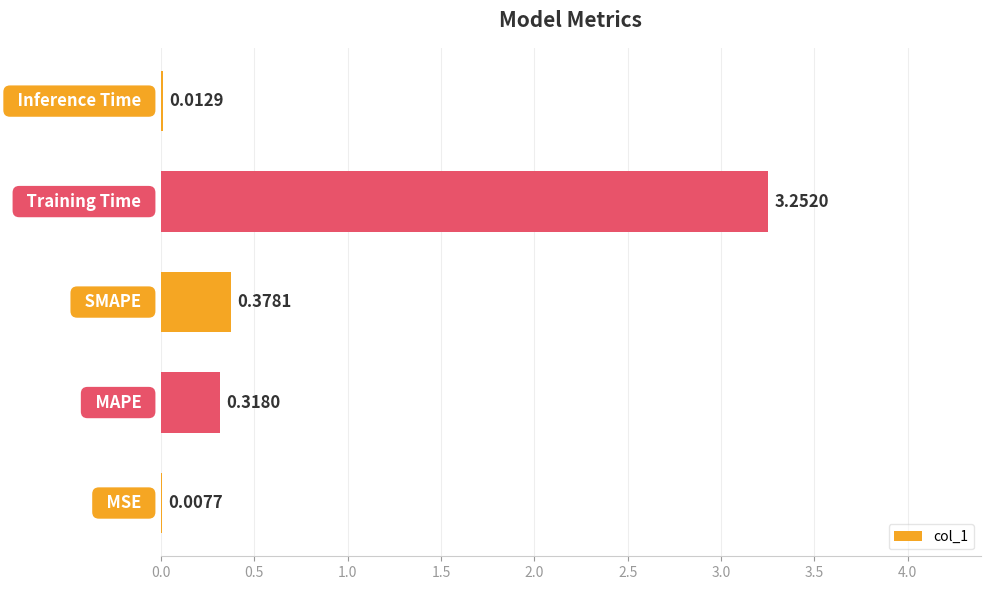

What is the sum of all values?

4.0